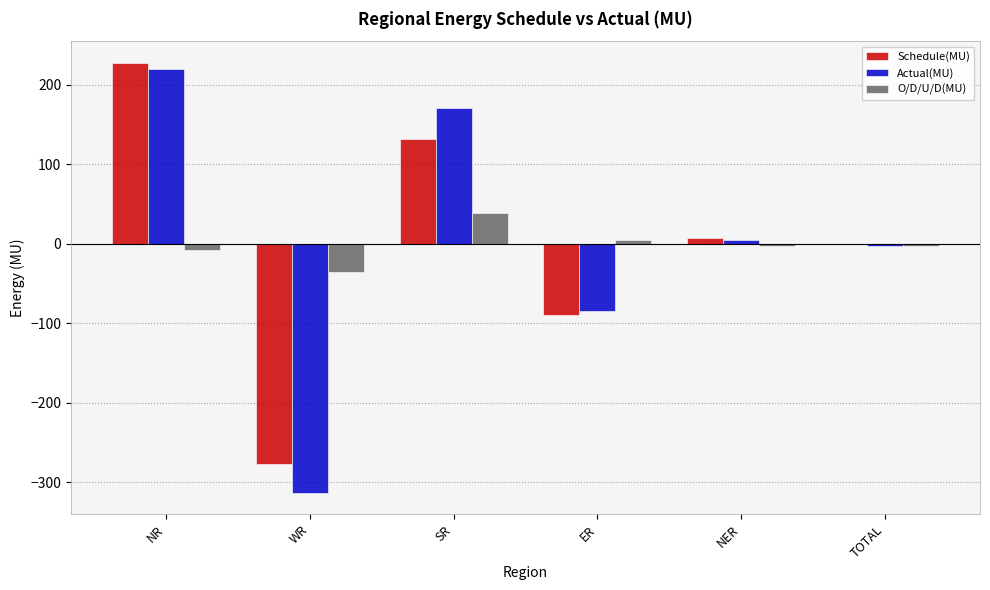

What is the maximum value for O/D/U/D(MU)?

39.0